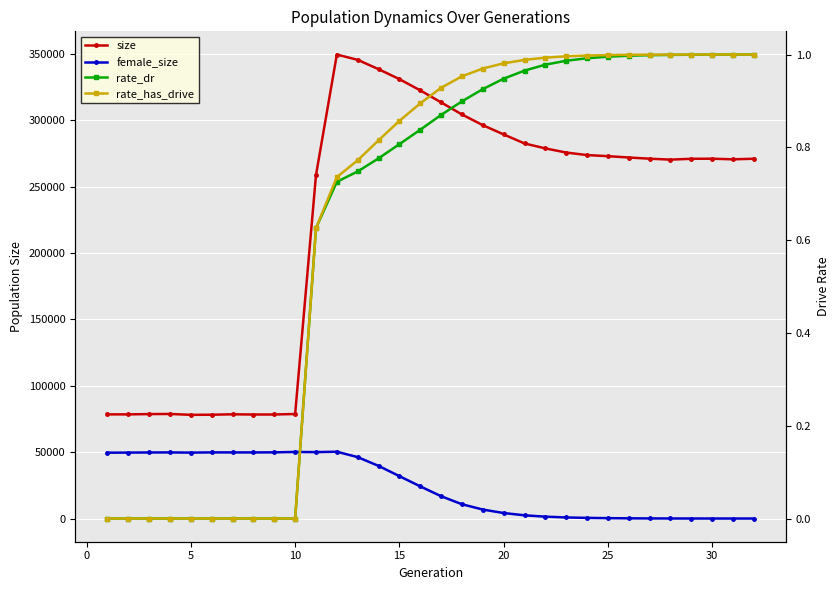

What are all the series names shown in the legend?

size, female_size, rate_dr, rate_has_drive